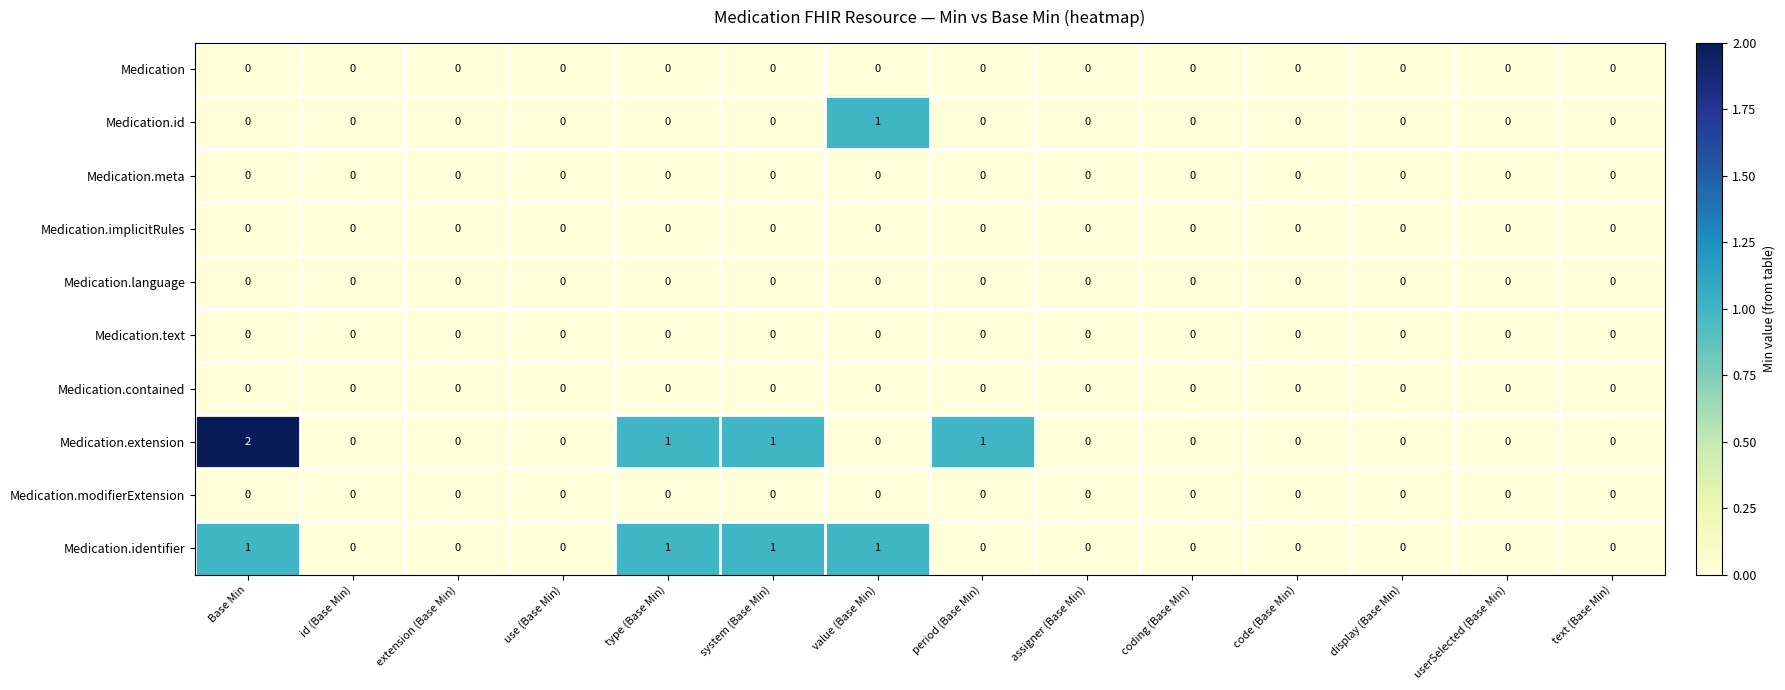

Which series has the largest total across all categories?

Medication.extension